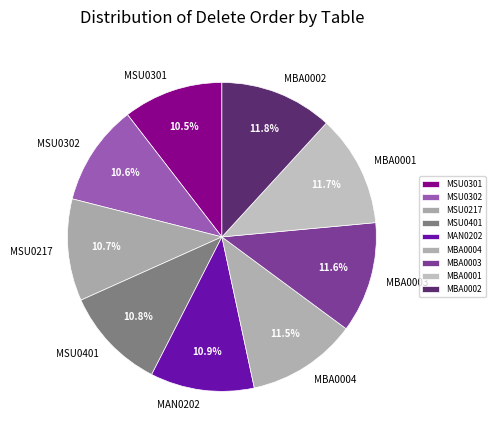

To the nearest percent, what is the average slice percentage?

11%